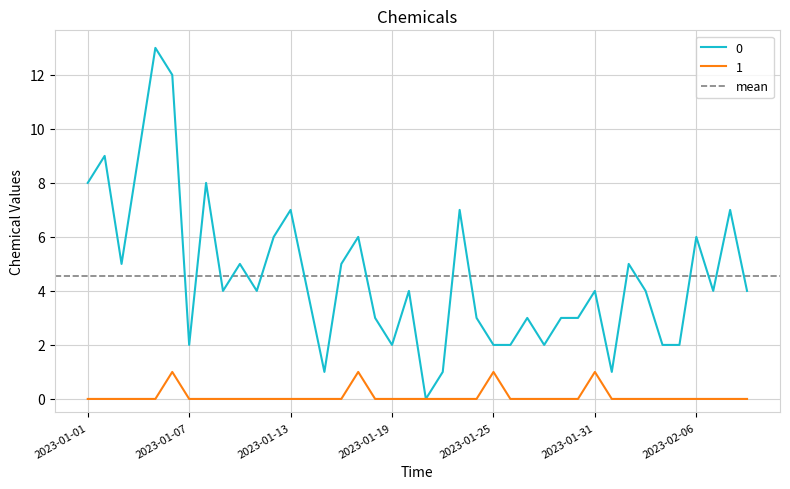

List the labels in order of 1 value, largest first.

2023-01-06, 2023-01-17, 2023-01-25, 2023-01-31, 2023-01-01, 2023-01-02, 2023-01-03, 2023-01-04, 2023-01-05, 2023-01-07, 2023-01-08, 2023-01-09, 2023-01-10, 2023-01-11, 2023-01-12, 2023-01-13, 2023-01-14, 2023-01-15, 2023-01-16, 2023-01-18, 2023-01-19, 2023-01-20, 2023-01-21, 2023-01-22, 2023-01-23, 2023-01-24, 2023-01-26, 2023-01-27, 2023-01-28, 2023-01-29, 2023-01-30, 2023-02-01, 2023-02-02, 2023-02-03, 2023-02-04, 2023-02-05, 2023-02-06, 2023-02-07, 2023-02-08, 2023-02-09